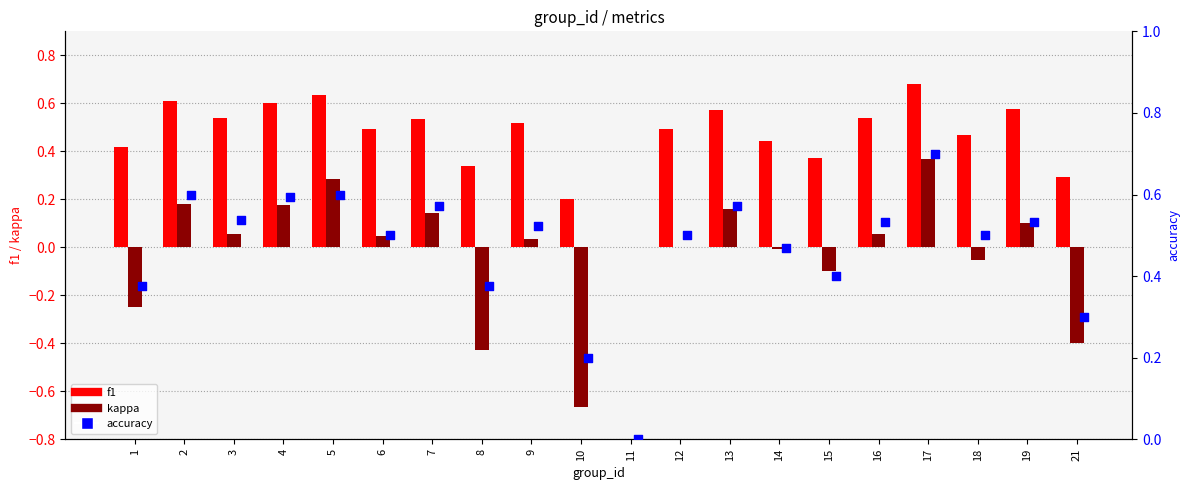

What are all the series names shown in the legend?

f1, kappa, accuracy